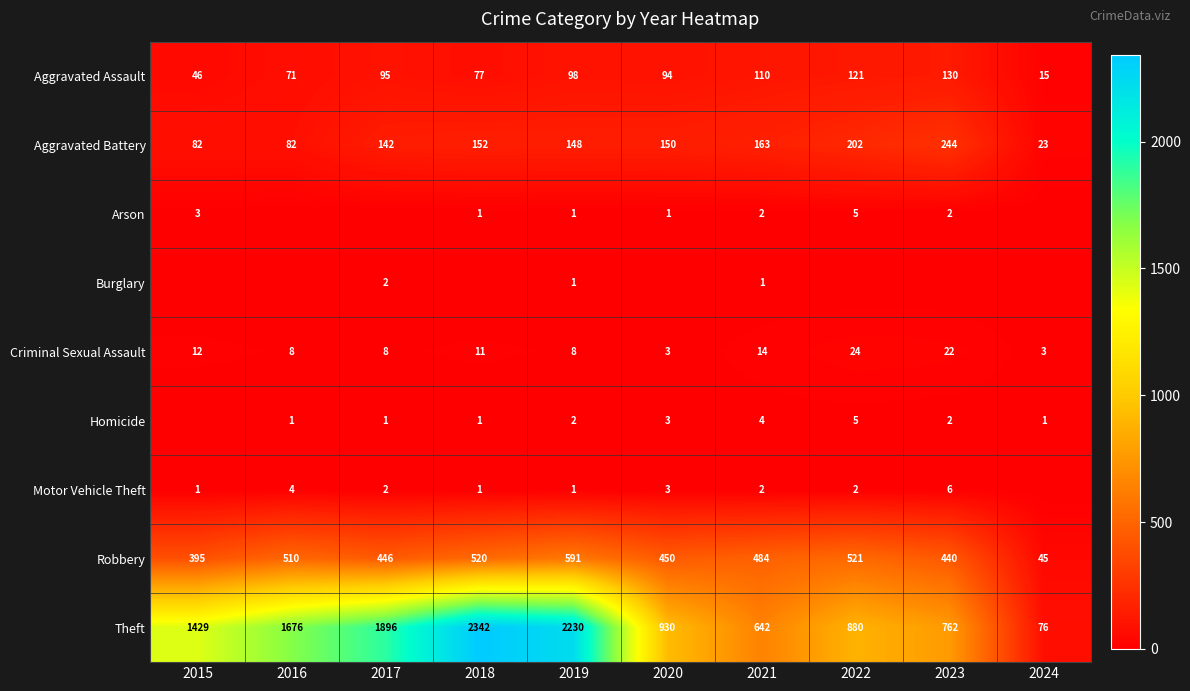

What is the average value of the Aggravated Assault series?

86